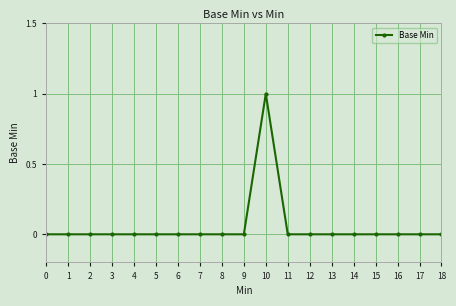

Reading right to left, list all the values displayed in this chart.

18=0	17=0	16=0	15=0	14=0	13=0	12=0	11=0	10=1	9=0	8=0	7=0	6=0	5=0	4=0	3=0	2=0	1=0	0=0